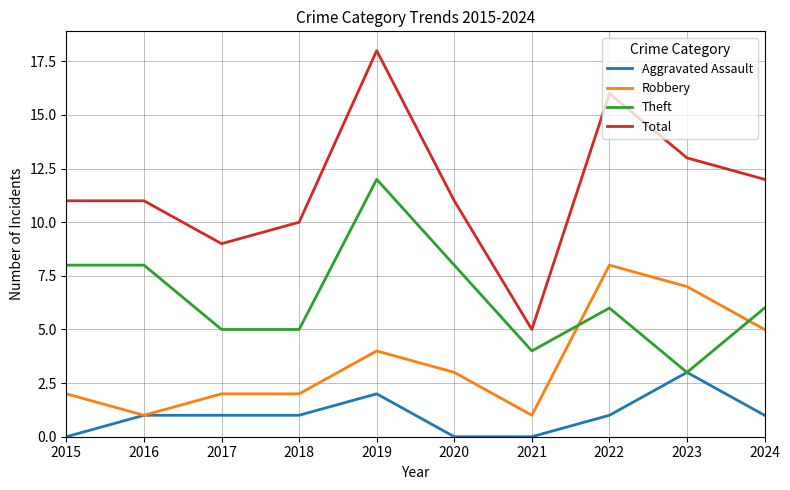

True or false: Robbery and Total cross at least once.

False